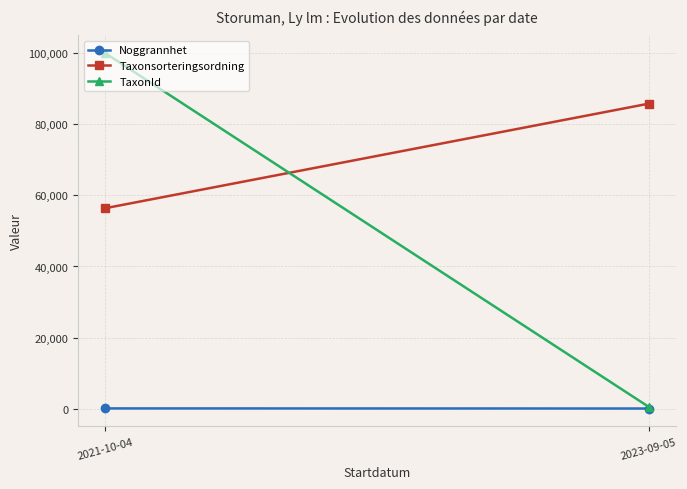

Reading left to right, list all the values displayed in this chart.

Noggrannhet: 2021-10-04=50	2023-09-05=20
Taxonsorteringsordning: 2021-10-04=56411	2023-09-05=85836
TaxonId: 2021-10-04=100049	2023-09-05=510